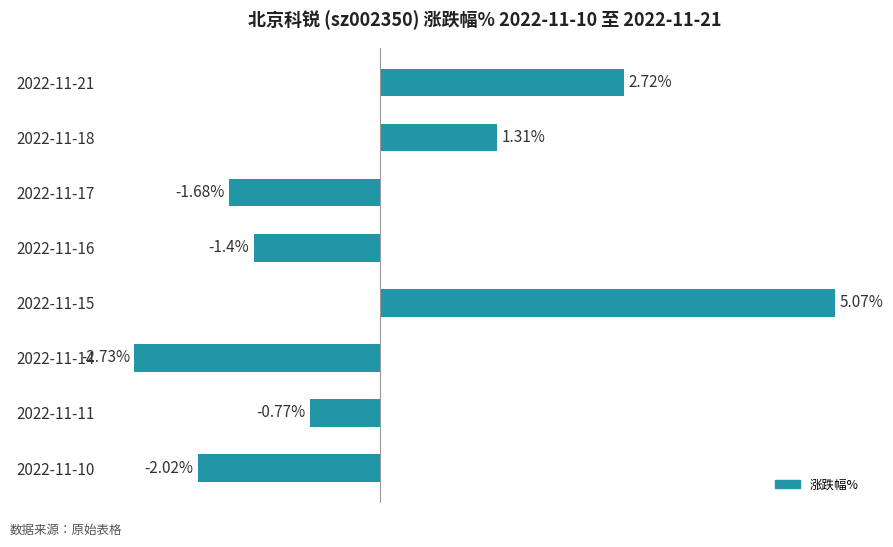

Which has a higher value, 2022-11-14 or 2022-11-11?

2022-11-11